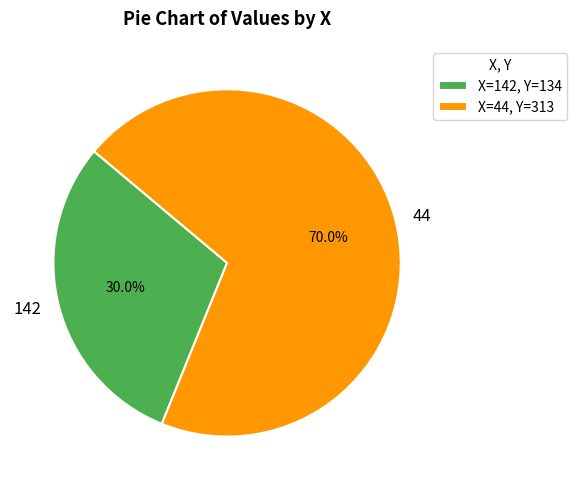

Does 44 account for over 50% of the chart?

Yes